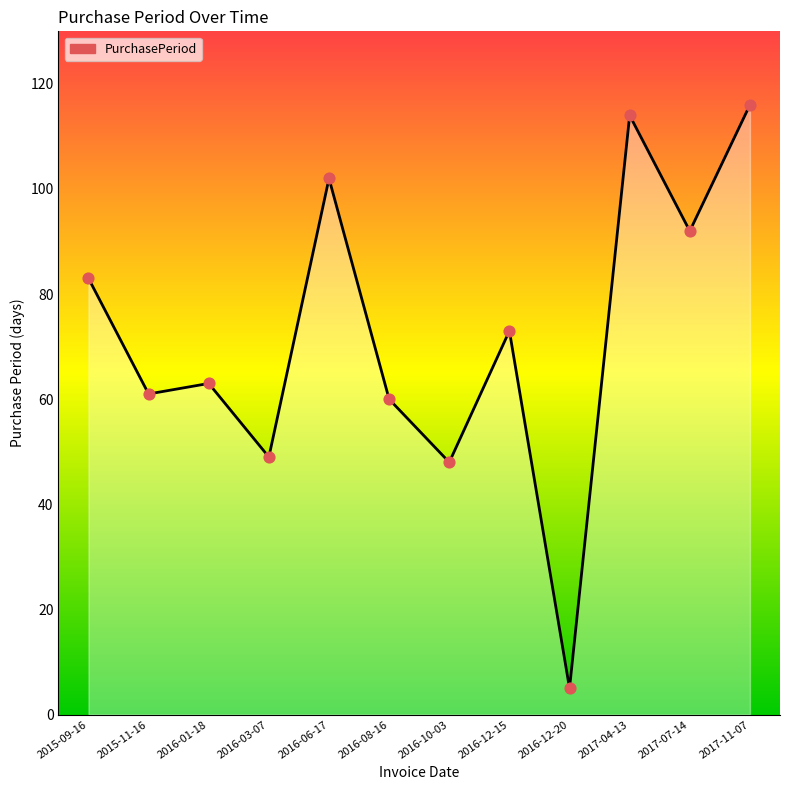

Which has a higher value, 2016-10-03 or 2017-04-13?

2017-04-13